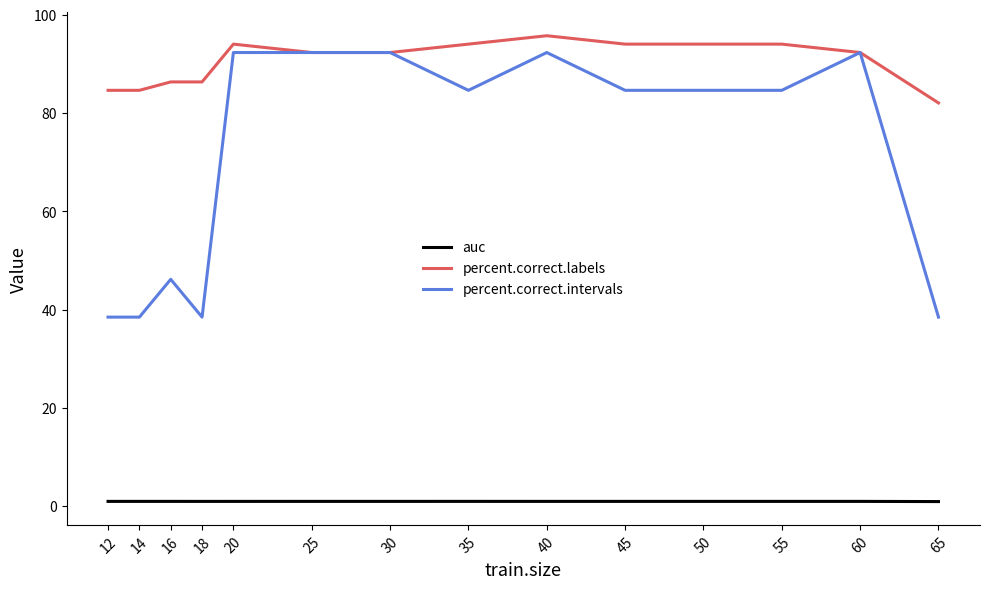

What is the maximum value for percent.correct.labels?

95.7